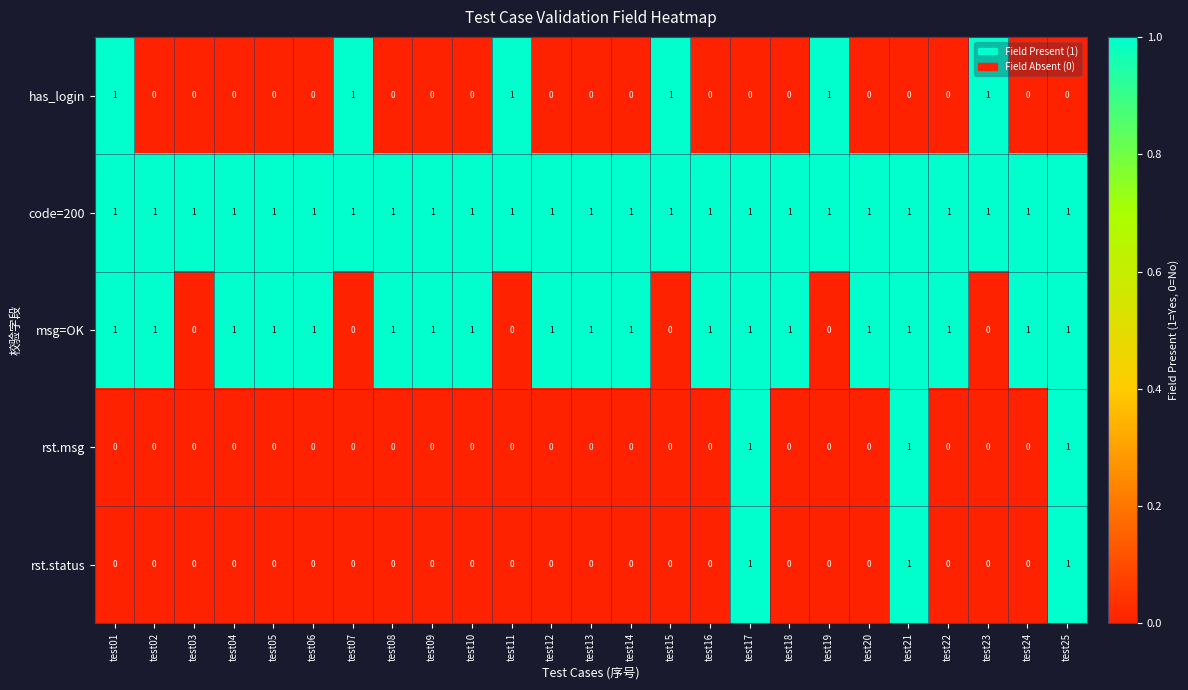

Which series has the largest total across all categories?

code=200